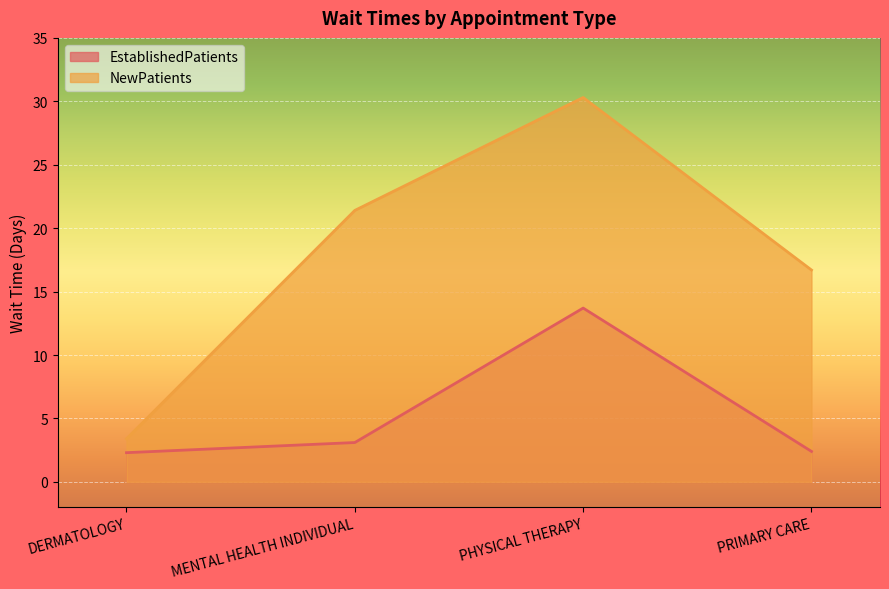

Count the number of data series in this chart.

2